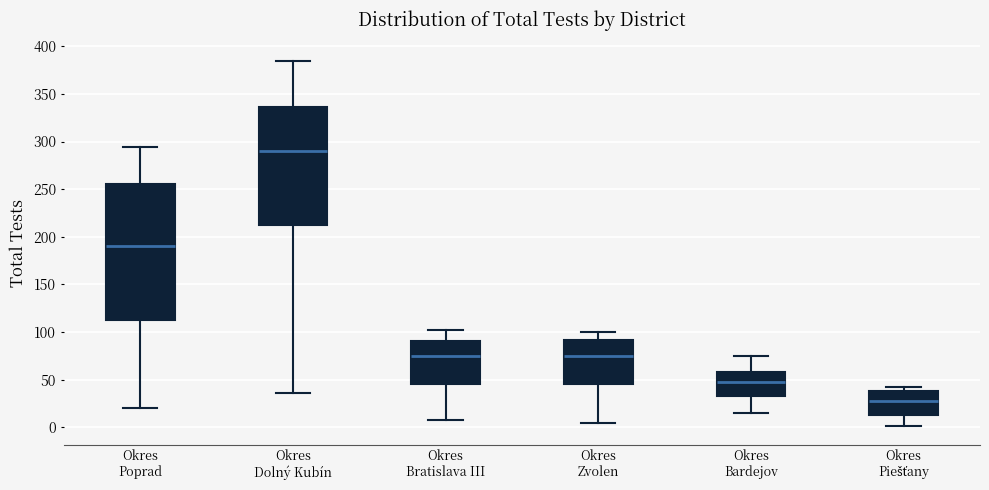

Which box has the lowest median line?

Okres Piešťany